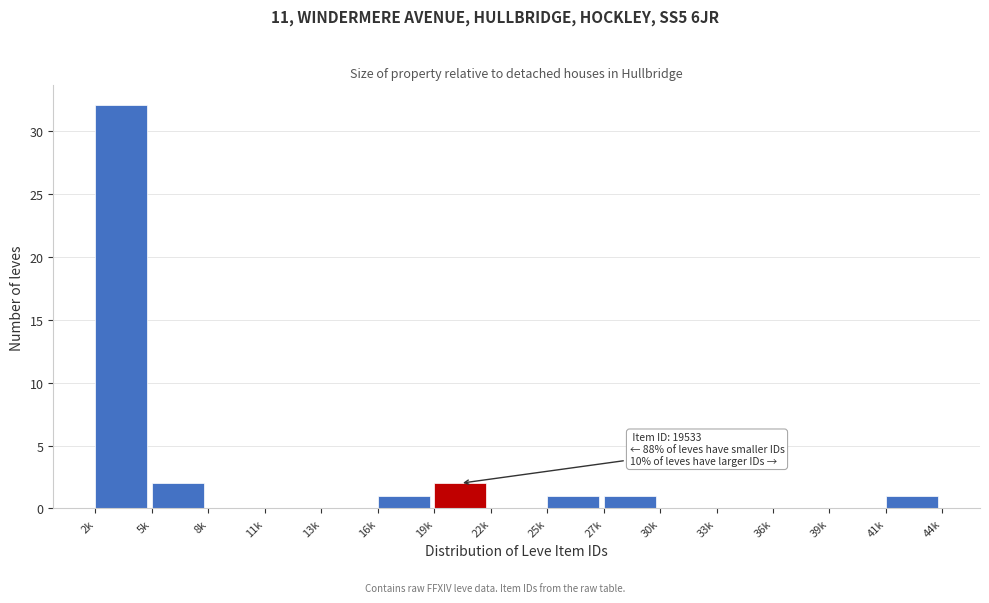

Reading left to right, what are all the values shown in this chart?

2k=32	5k=2	8k=0	11k=0	13k=0	16k=1	19k=2	22k=0	25k=1	27k=1	30k=0	33k=0	36k=0	39k=0	41k=1